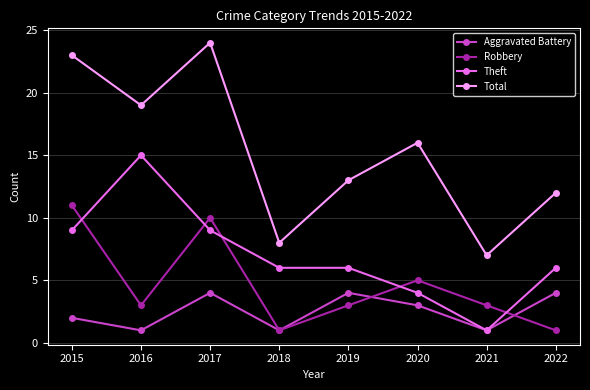

Is this an area chart (filled region under the line)?

No